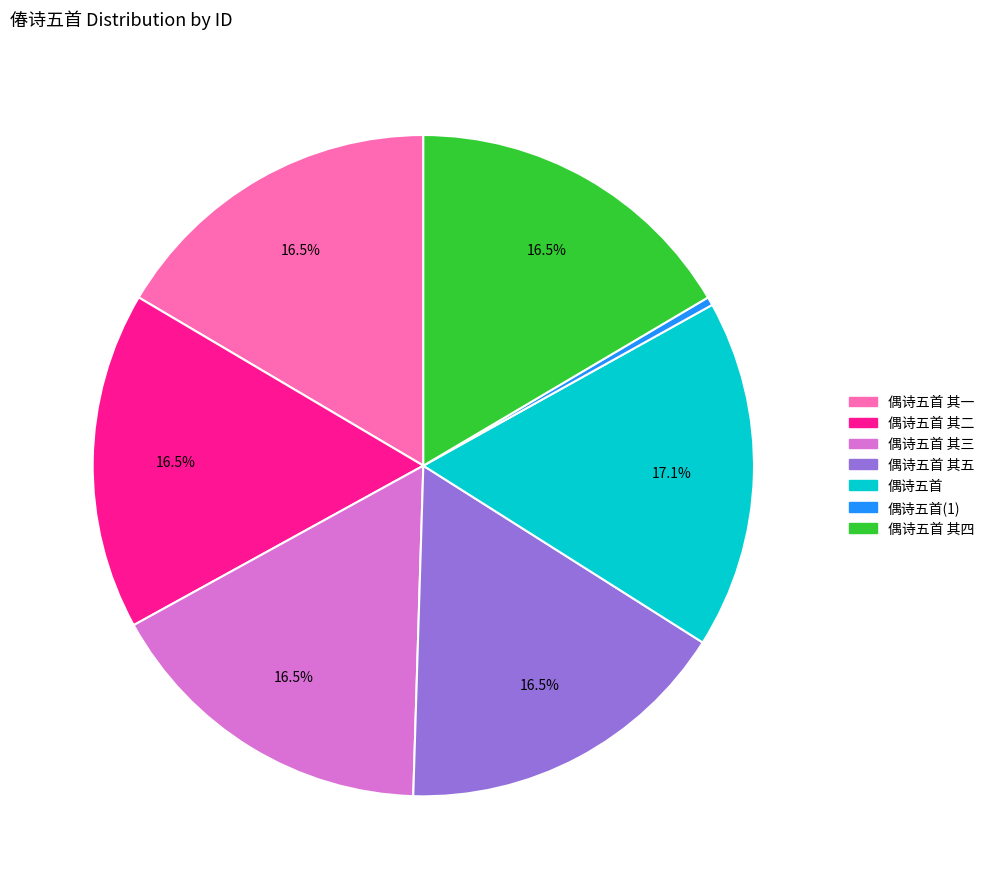

Is there a majority slice in this chart?

No